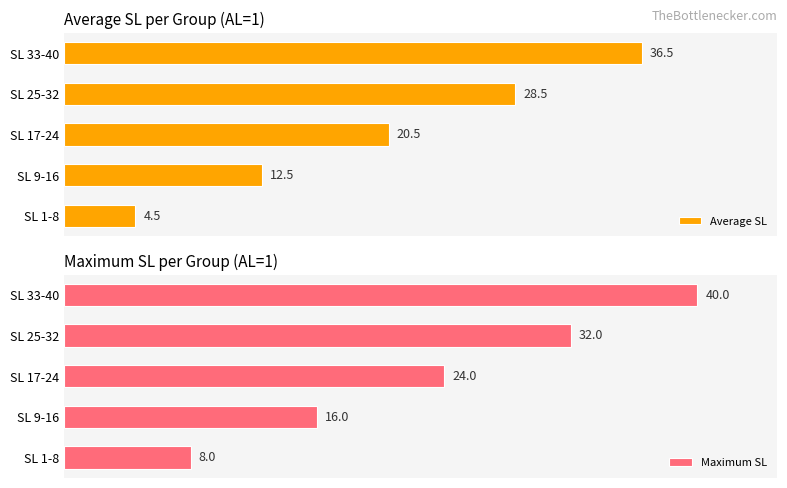

Where is Average SL nearest to the value 20?

SL 17-24